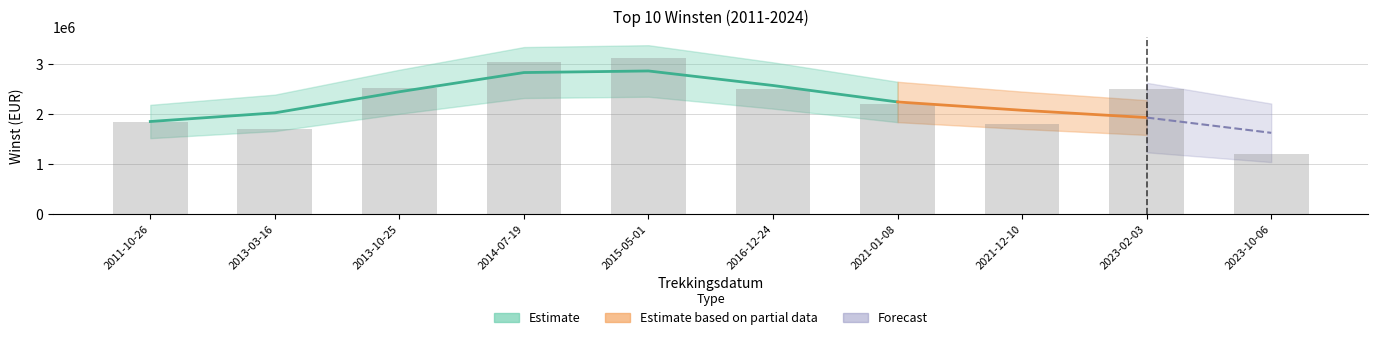

How many data points are less than 2500000?

5